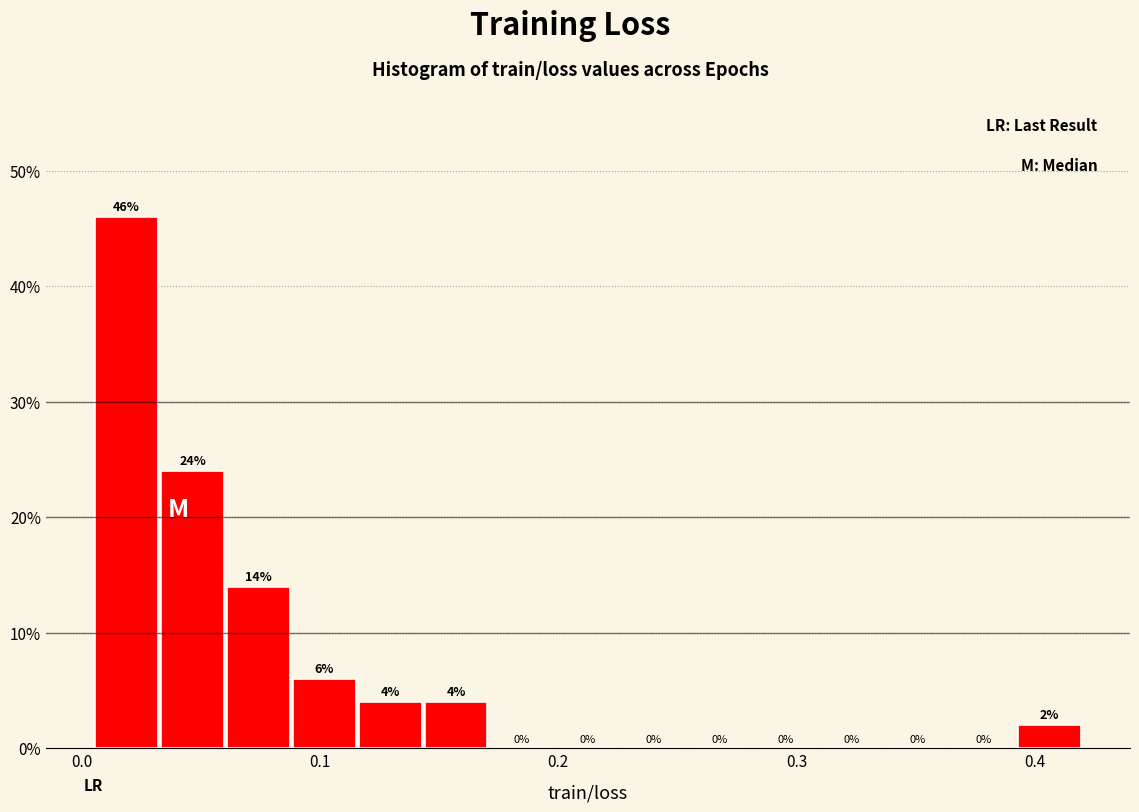

Read against the x-axis, roughly where is the centre of the tallest bar?

0.02